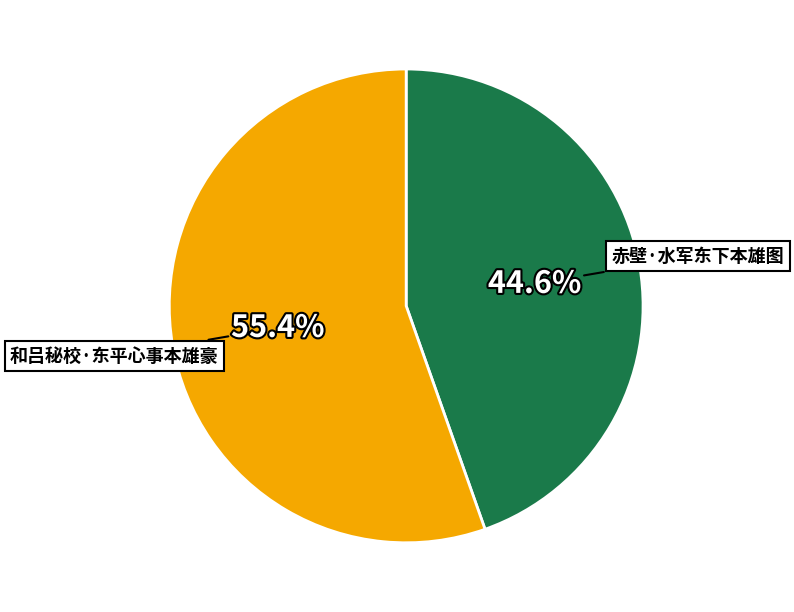

To the nearest percent, what is the difference between the 和吕秘校·东平心事本雄豪 and 赤壁·水军东下本雄图 slice percentages?

11%